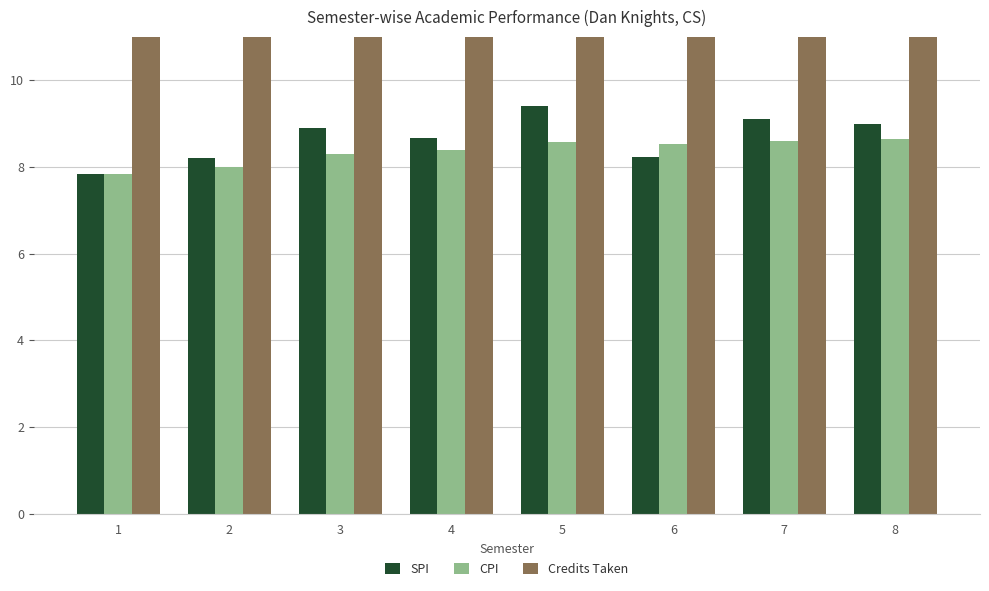

What are all the series names shown in the legend?

SPI, CPI, Credits Taken